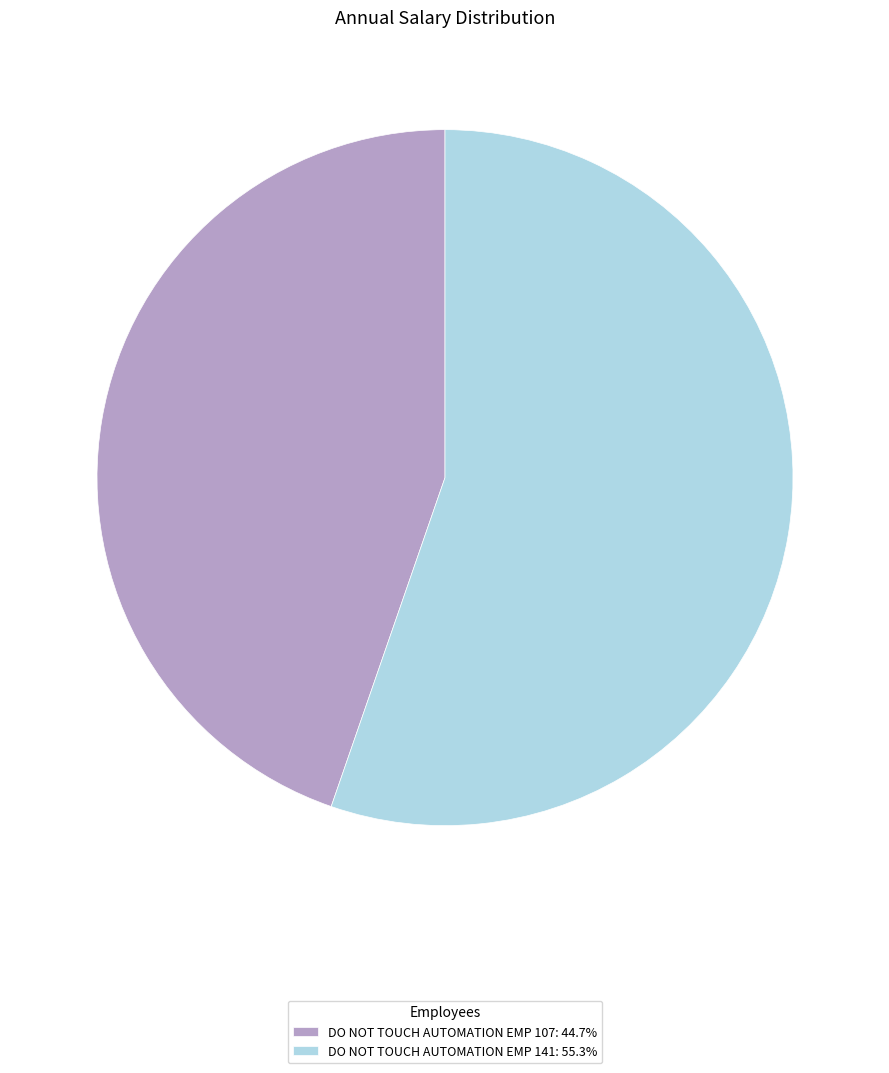

Is it true that DO NOT TOUCH AUTOMATION EMP 107 is 38% of the pie?

False